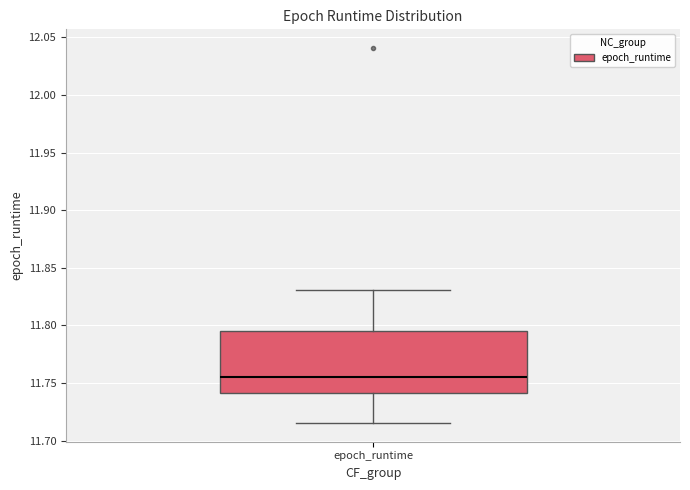

Read this box plot against the y-axis: the position of the median line, the range covered by the box, and the ends of both whiskers. The values are not printed on the chart, so give them approximately, as read against the axis.

median 11.755, box 11.740 to 11.795, whiskers 11.715 to 11.830